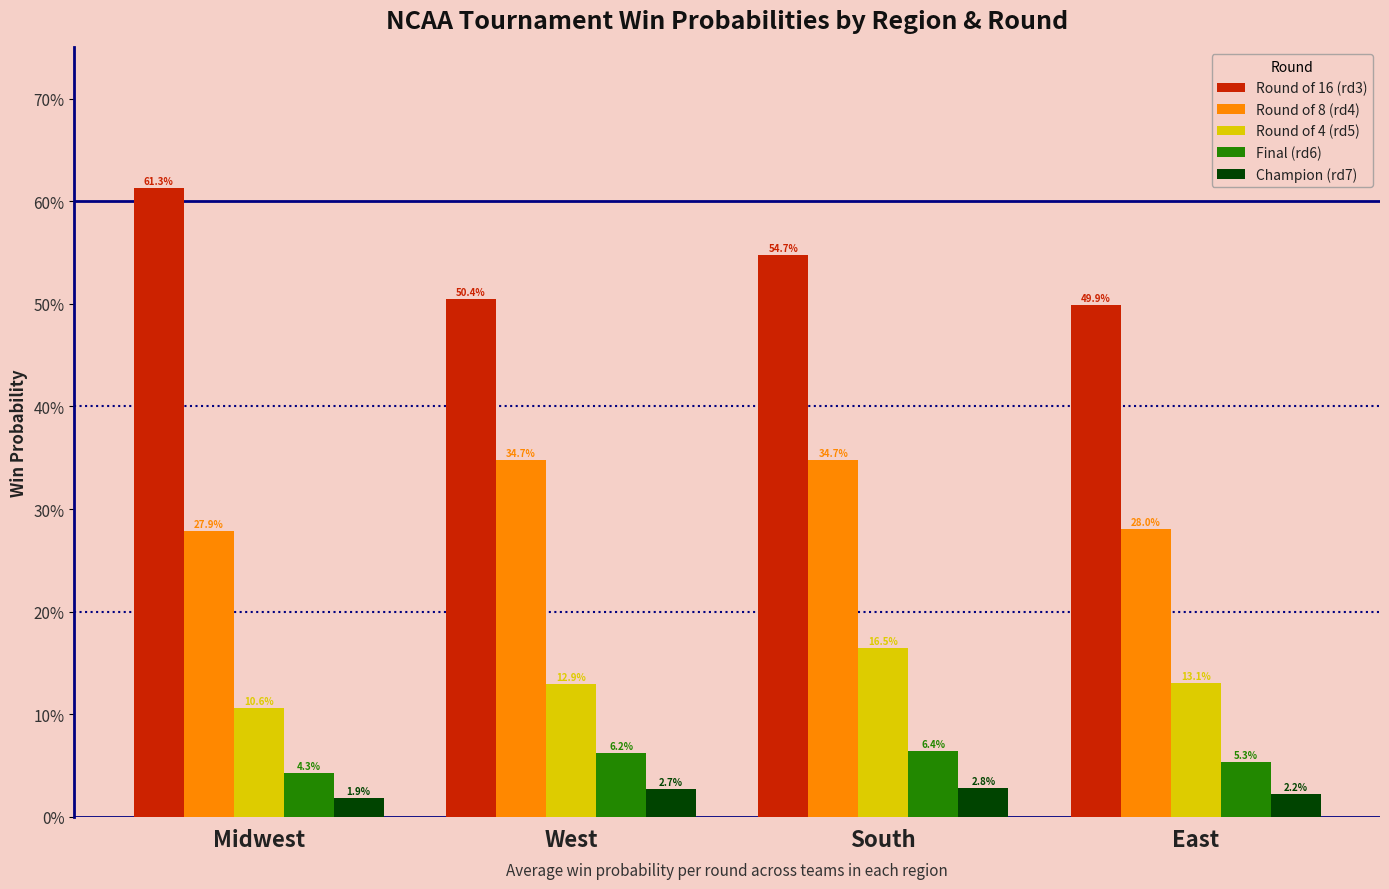

Reading left to right, list all the values displayed in this chart.

rd3_win: Midwest=0.6	West=0.5	South=0.5	East=0.5
rd4_win: Midwest=0.3	West=0.3	South=0.3	East=0.3
rd5_win: Midwest=0.1	West=0.1	South=0.2	East=0.1
rd6_win: Midwest=0.0	West=0.1	South=0.1	East=0.1
rd7_win: Midwest=0.0	West=0.0	South=0.0	East=0.0